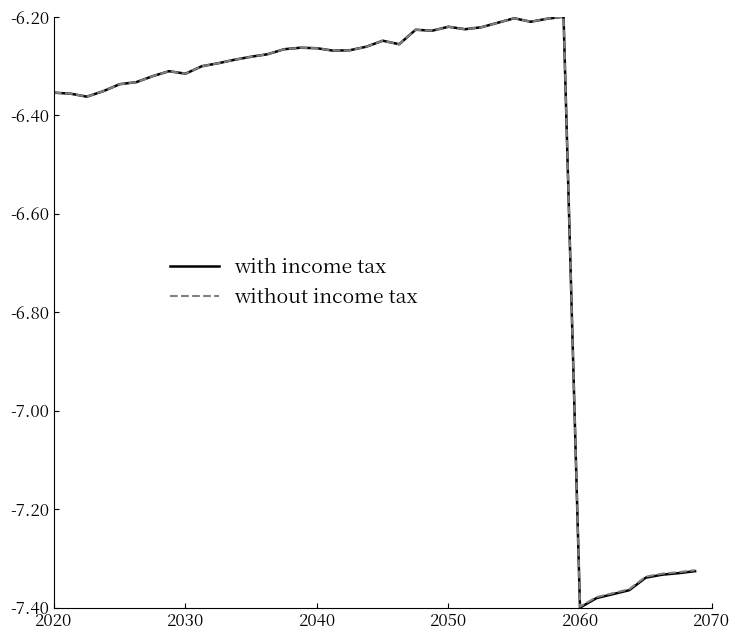

In without income tax, how many points are lower than both neighbors (excluding endpoints)?

8